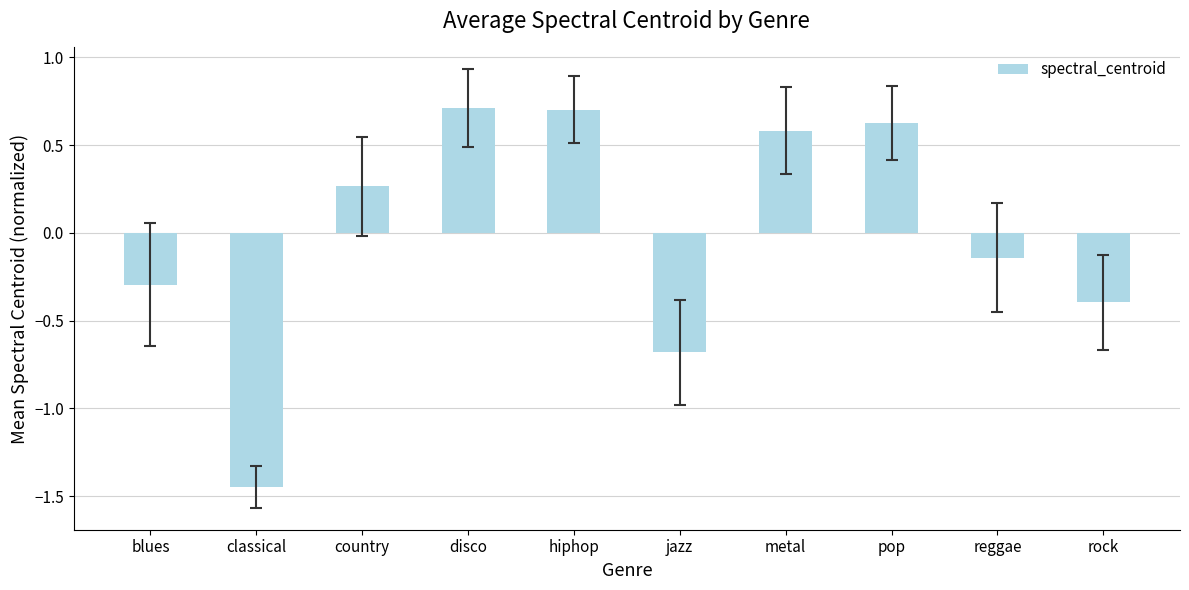

What is the greatest value displayed?

0.7